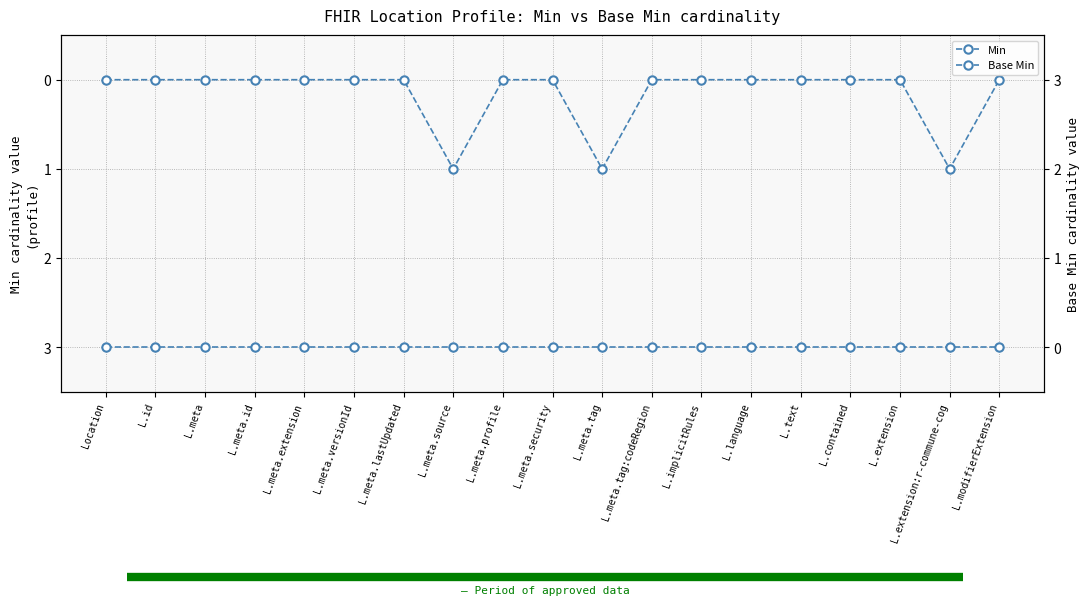

True or false: Min has more than 0 interior local peaks.

True